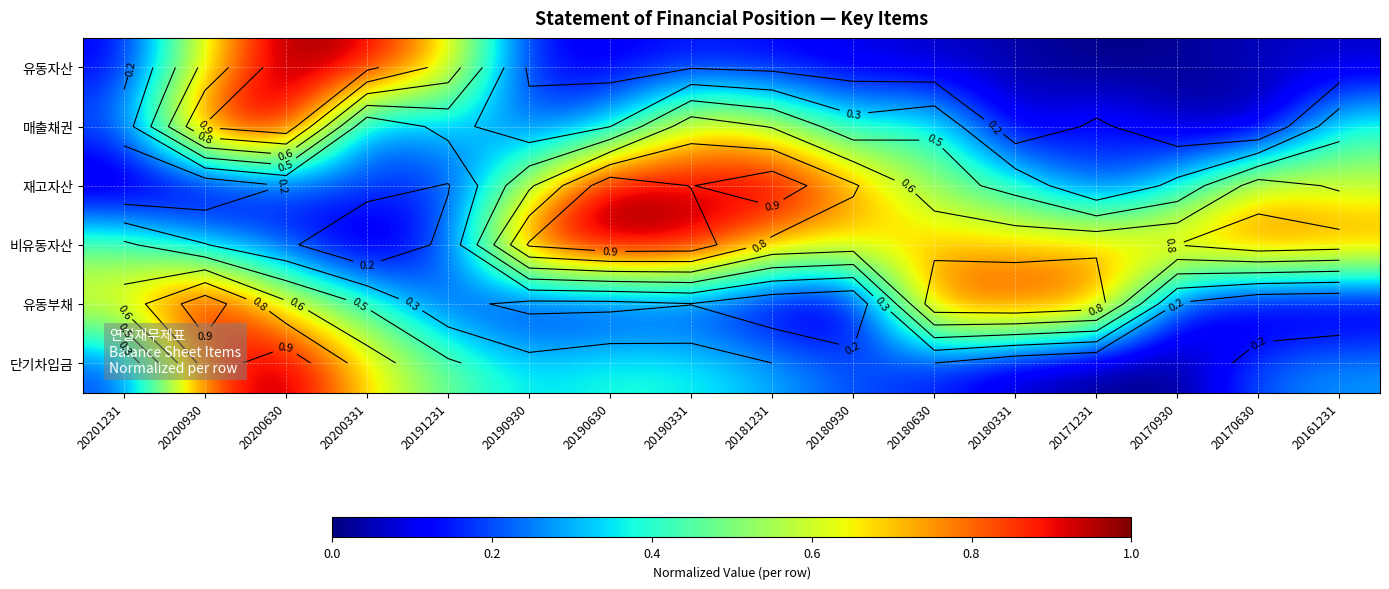

List the series in order of their peak value, highest first.

유동자산, 매출채권, 재고자산, 비유동자산, 유동부채, 단기차입금